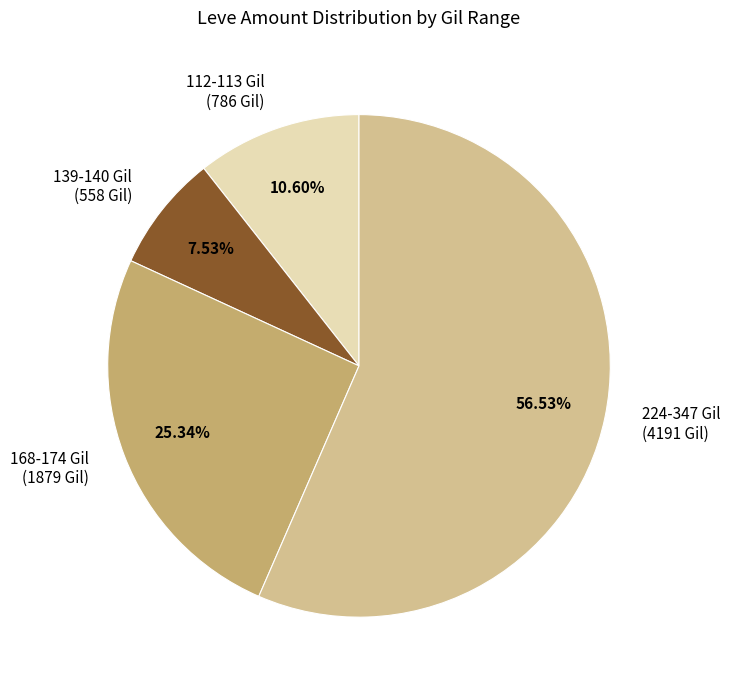

Is the sum of 224-347 Gil (4191 Gil) and 168-174 Gil (1879 Gil) greater than half?

Yes